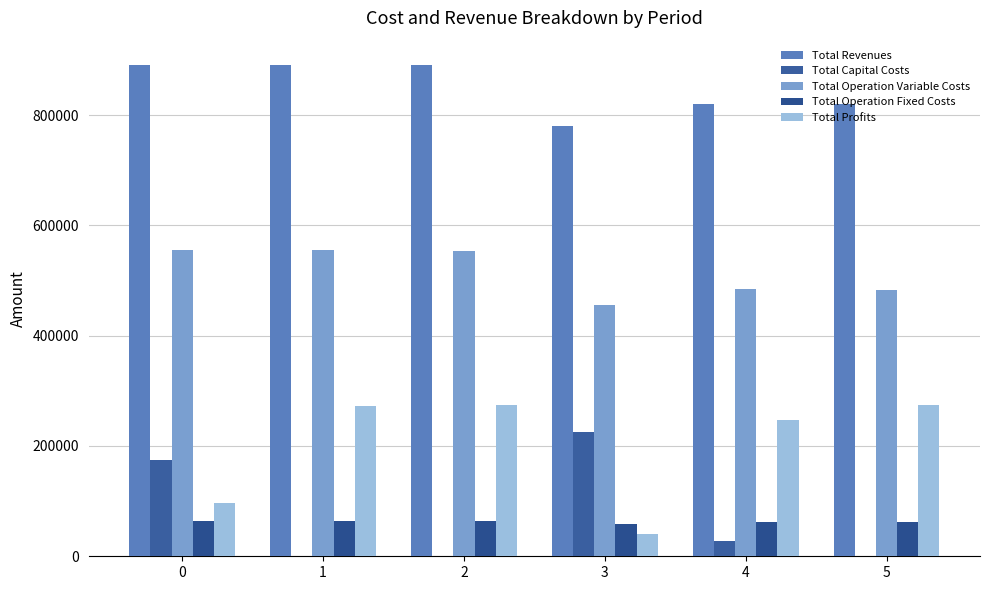

Count the number of data series in this chart.

5